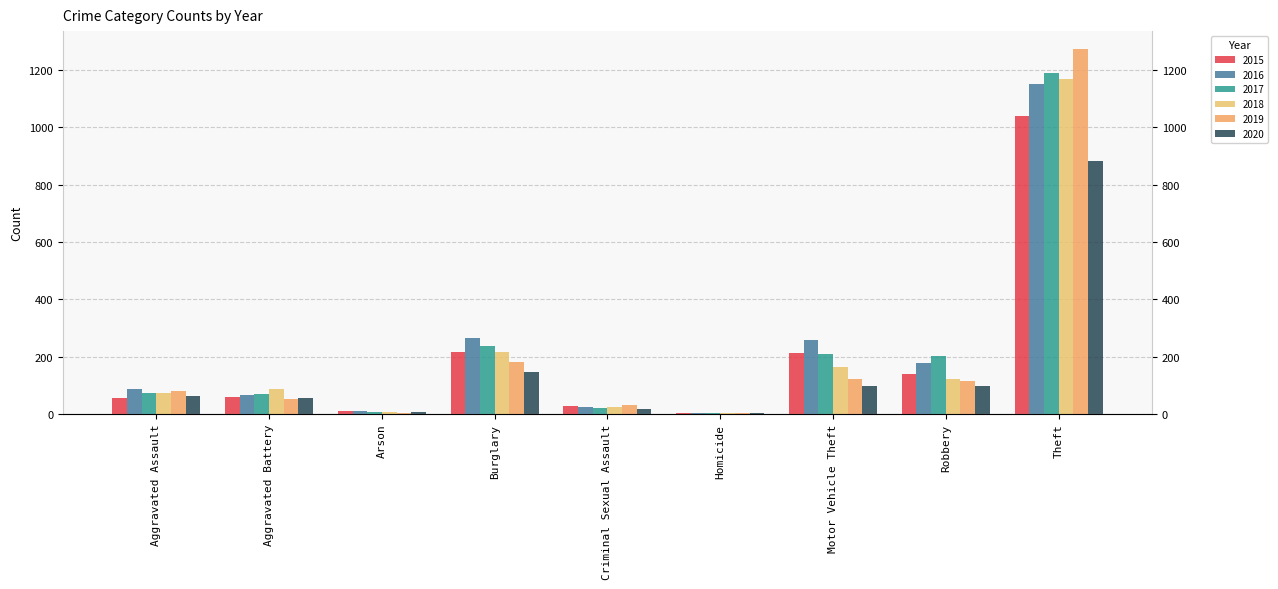

Is it true that 2018 equals 1 at Homicide?

False